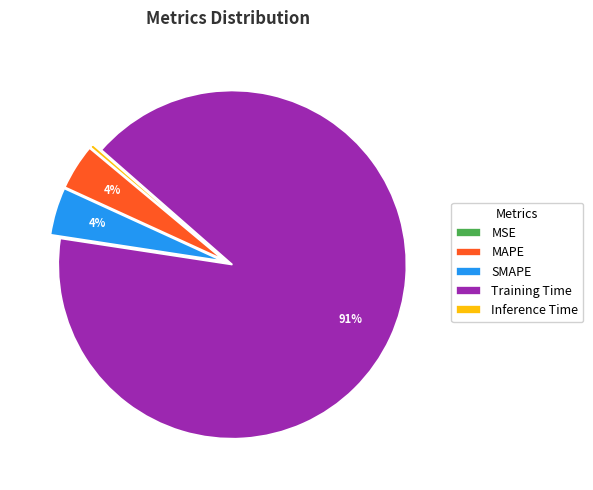

Which slice is the largest?

Training Time